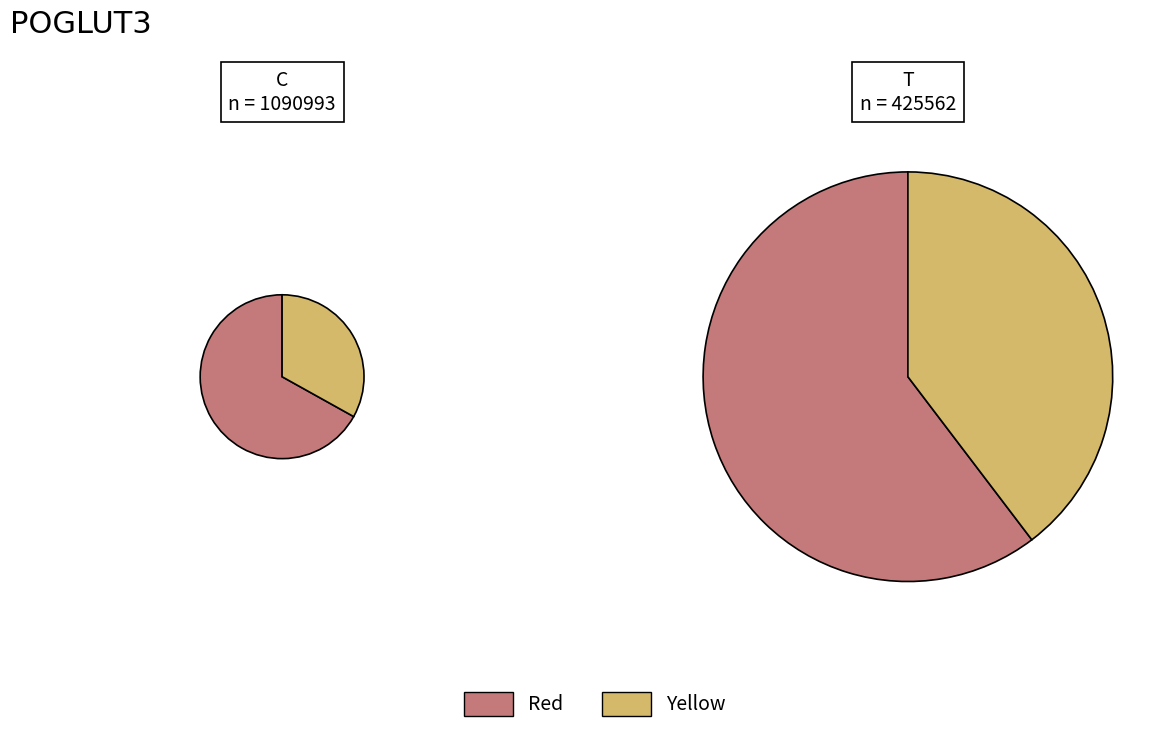

Does 237983 account for over 50% of the chart?

No